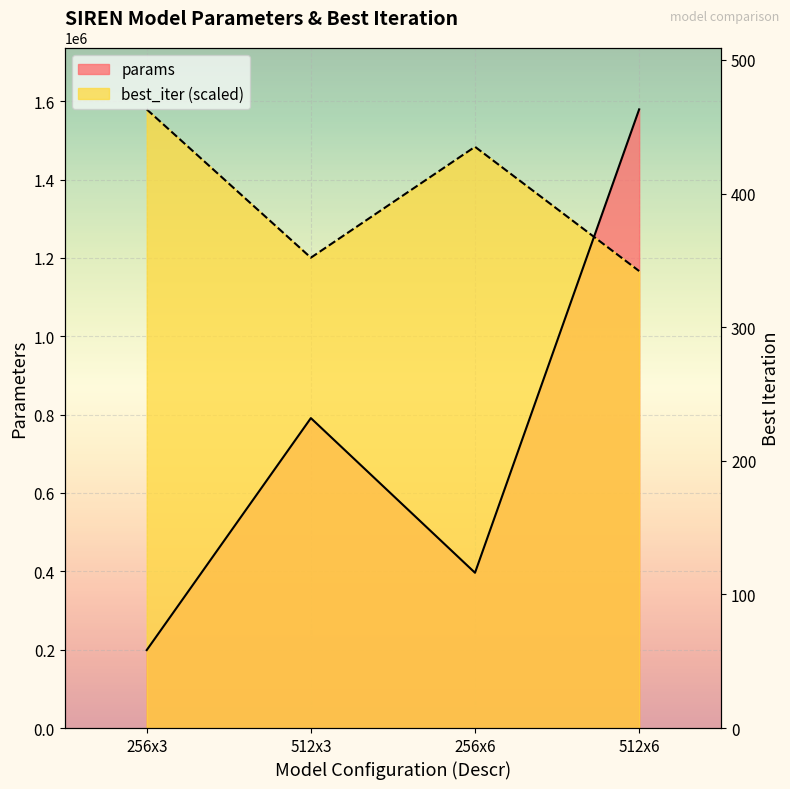

At which label does params first exceed 791043?

512x6